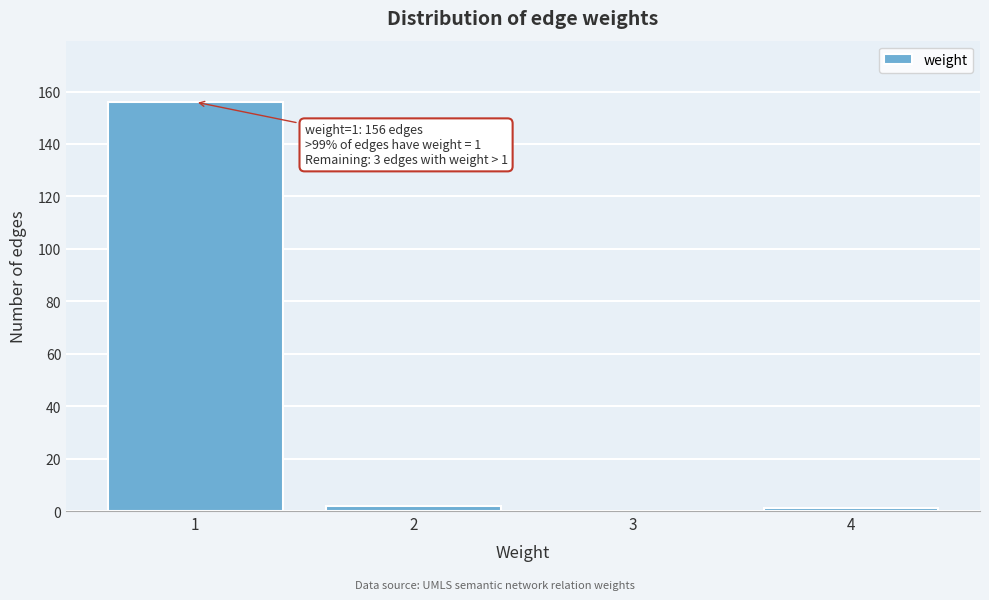

Over which range of the x-axis is the bar tallest?

0.5 to 1.5